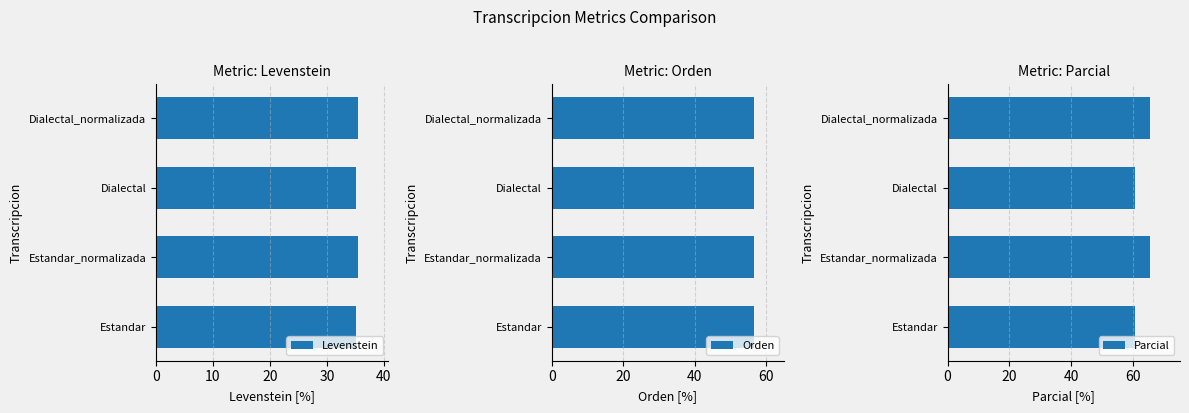

What value does the Levenstein series have at Dialectal_normalizada?

35.5